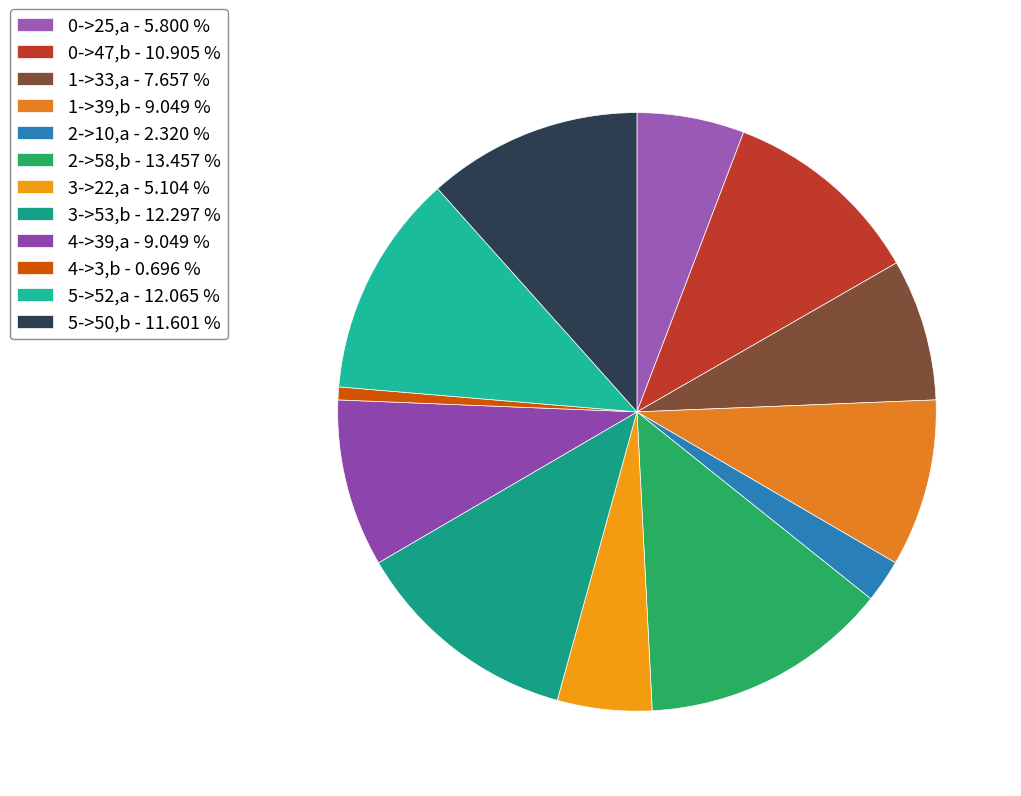

To the nearest percent, what percentage of the pie is 0->25,a?

6%